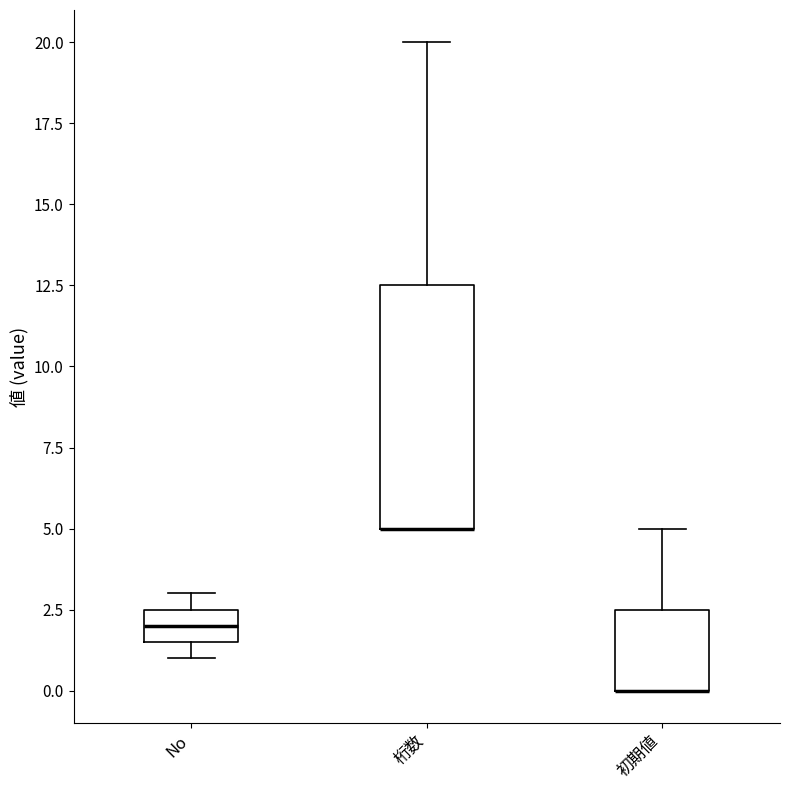

Which box is the tallest, from its lower edge to its upper edge?

桁数